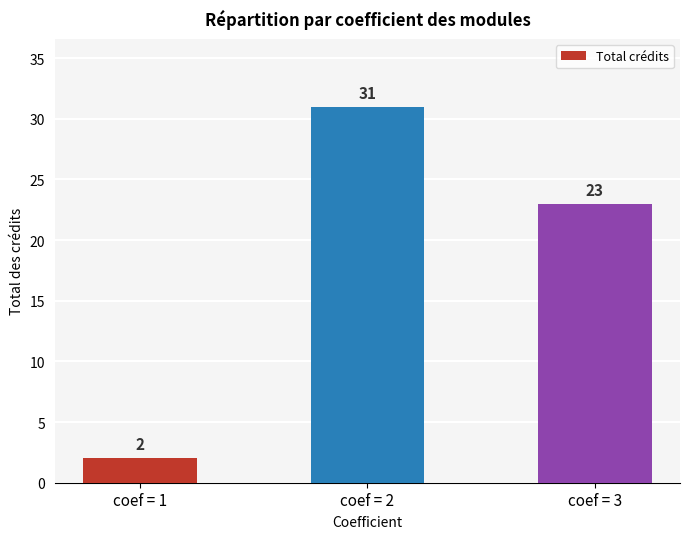

The value at coef = 3 is 36. True or false?

False